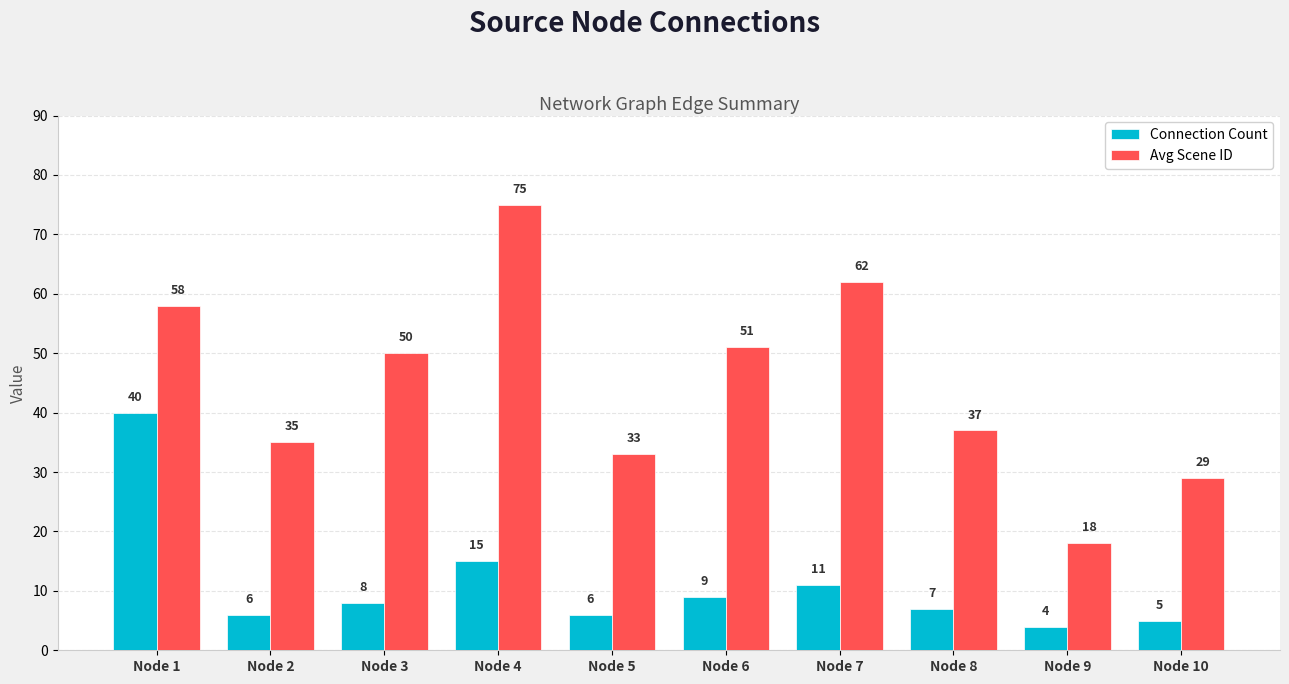

Is it true that Connection Count equals 8 at Node 3?

True